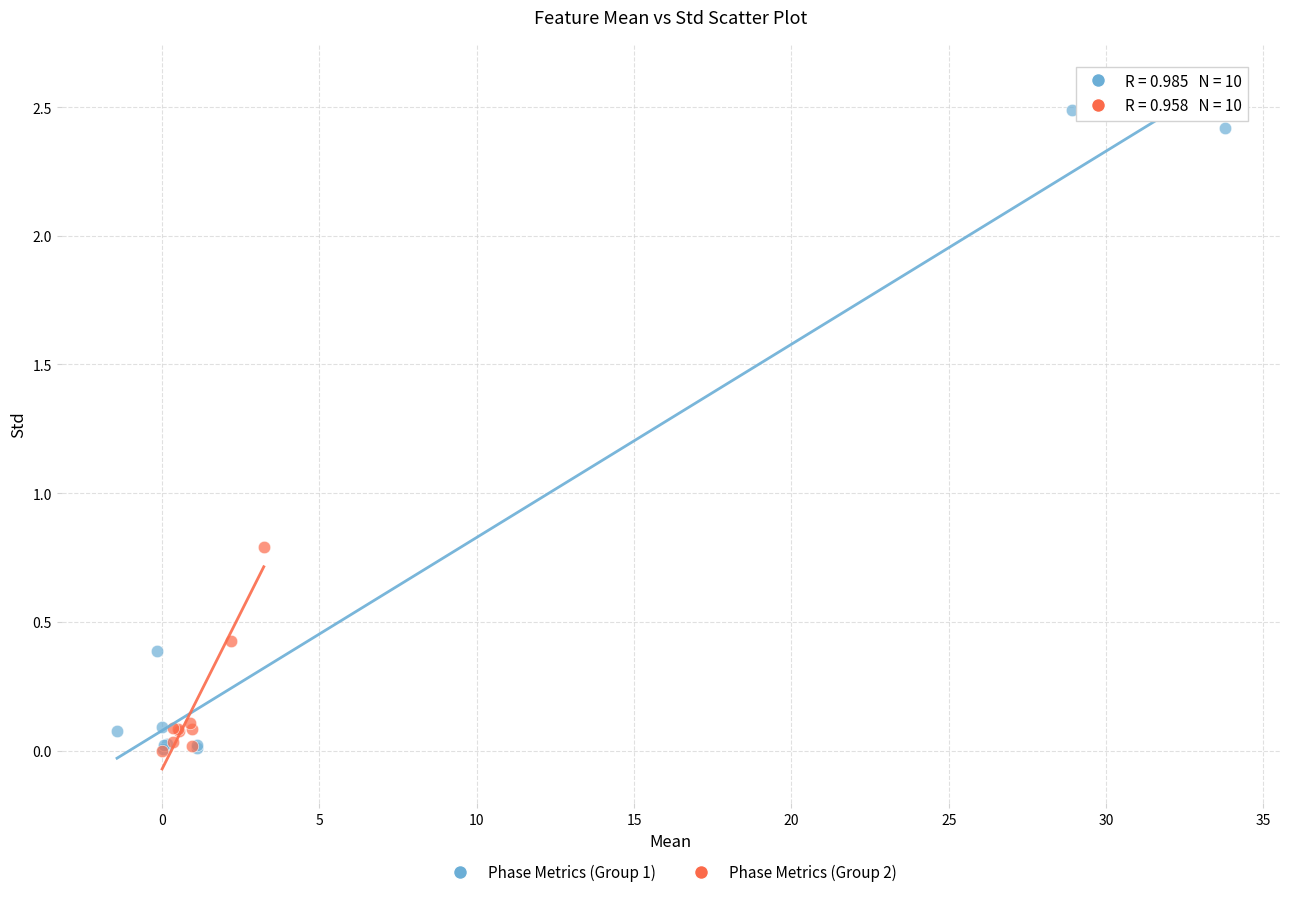

Which series has the largest Y range (max minus min)?

Phase Metrics (Group 1)